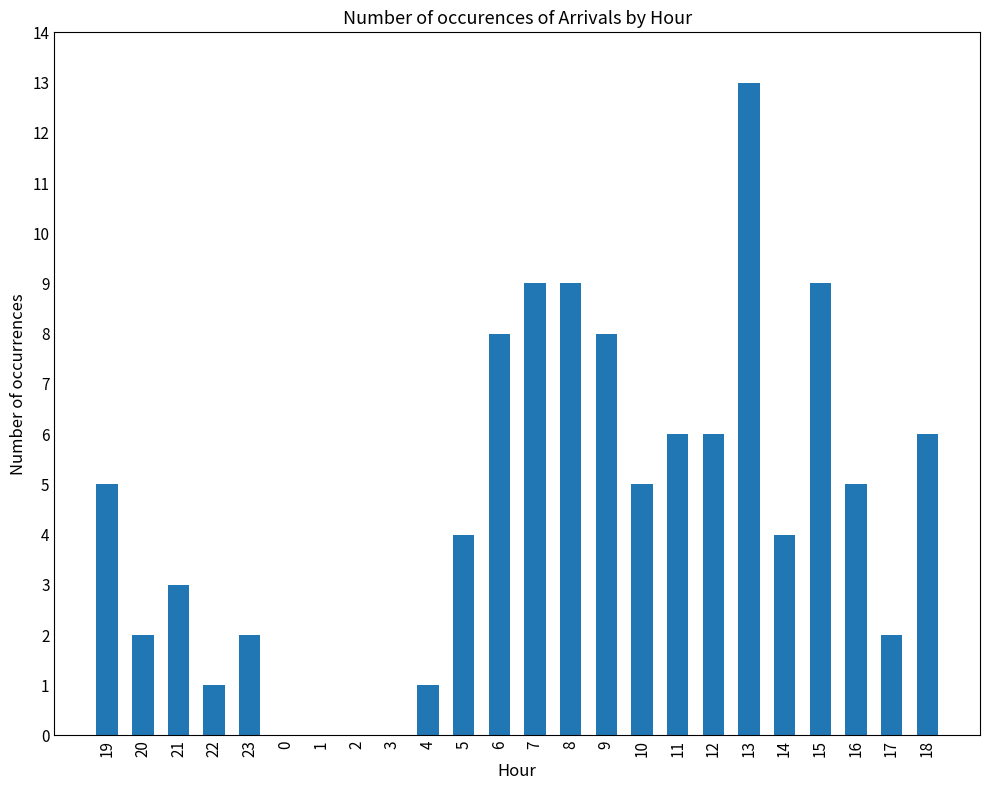

Read the value at 8.

9